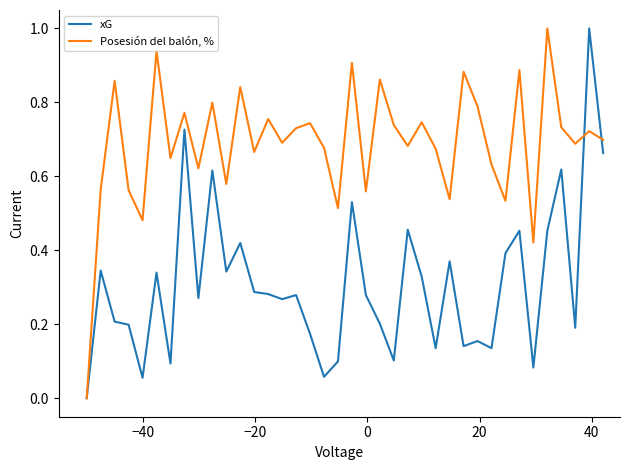

Rank the series by their average value, from lowest to highest.

xG, Posesión del balón, %